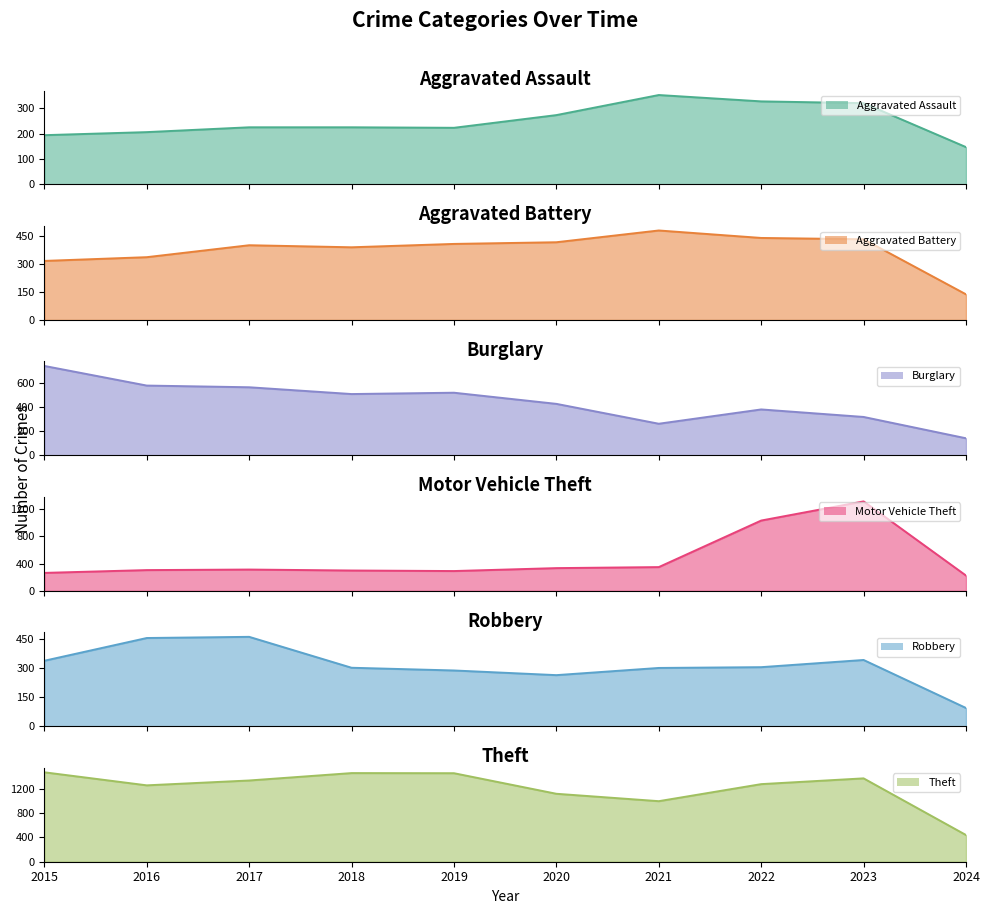

Where is the first local minimum for Burglary?

2018